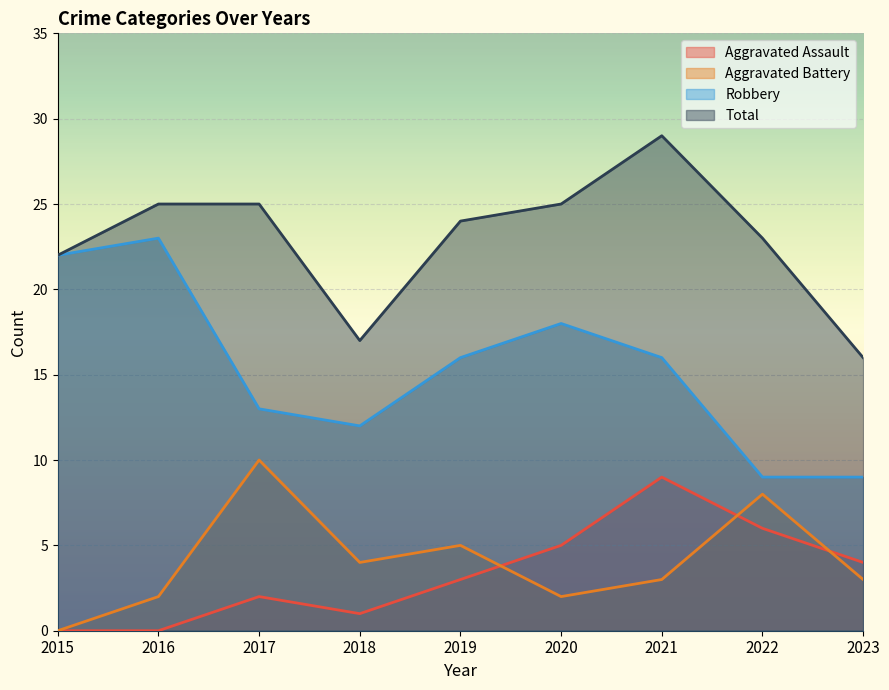

At 2020, list the series in order from smallest to largest.

Aggravated Battery, Aggravated Assault, Robbery, Total